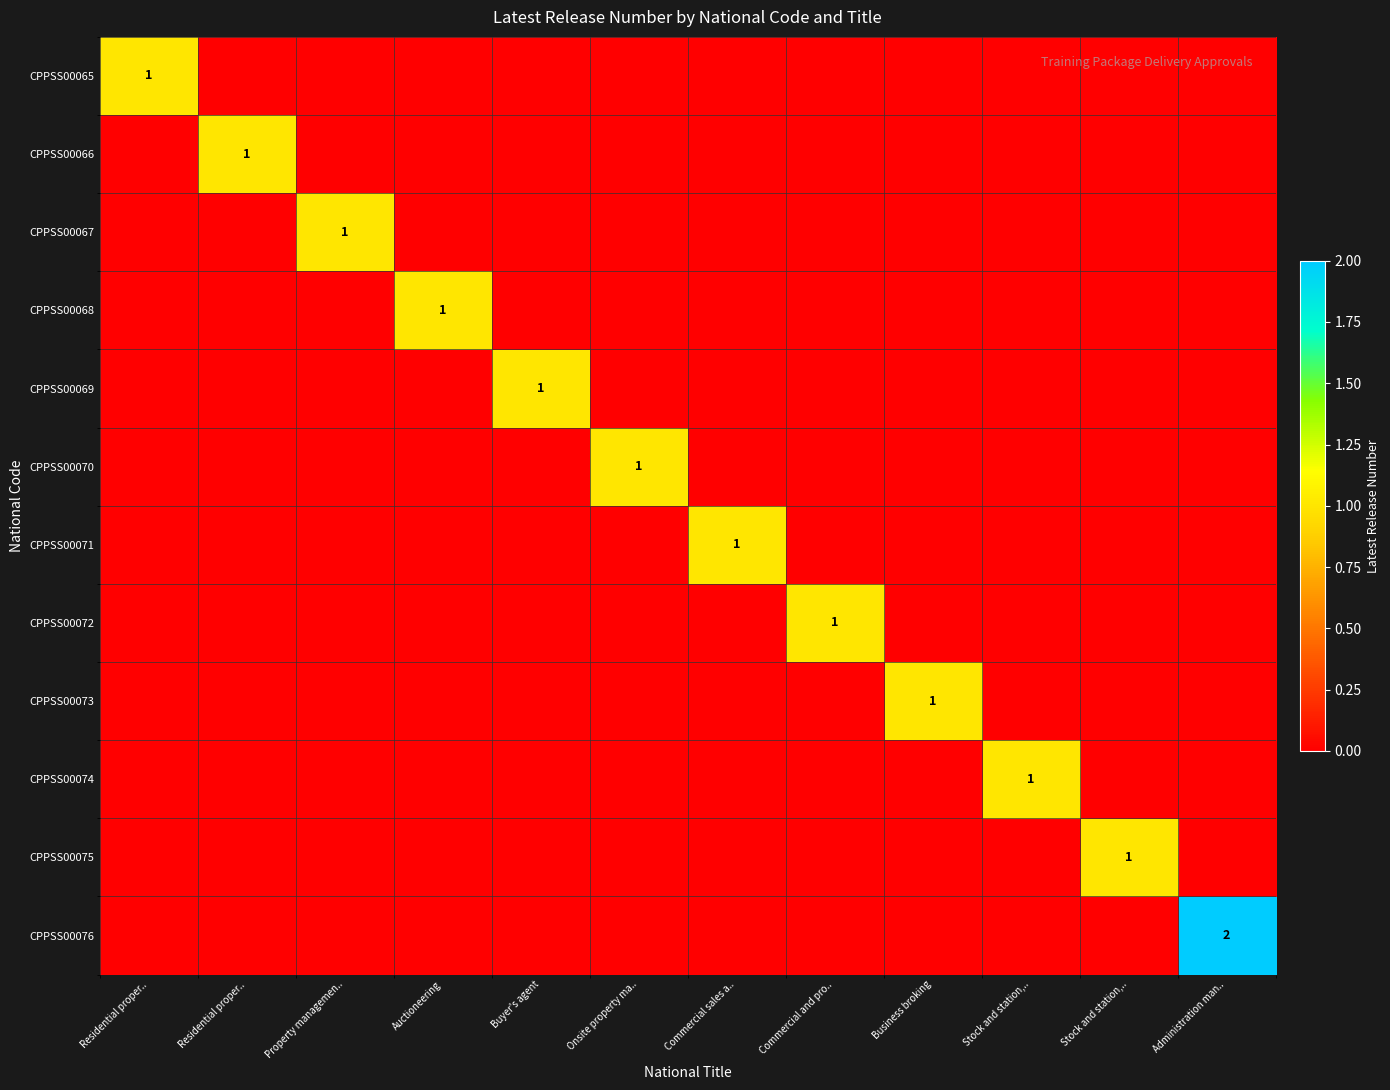

List the labels in order of CPPSS00069 value, largest first.

Buyer's agent, Residential proper.., Residential proper.., Property managemen.., Auctioneering, Onsite property ma.., Commercial sales a.., Commercial and pro.., Business broking, Stock and station,.., Stock and station,.., Administration man..